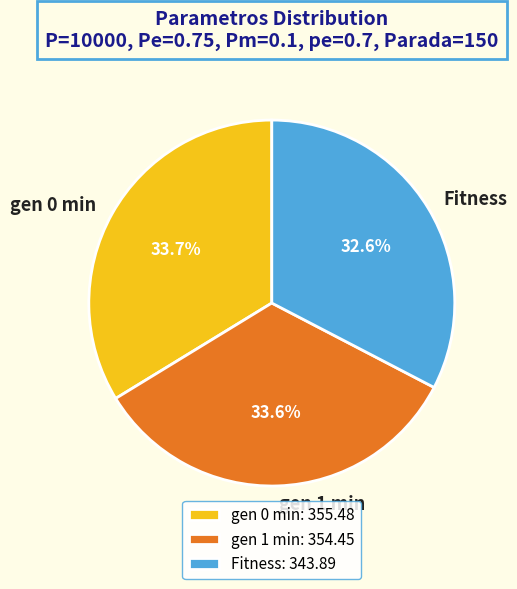

Which slice is the smallest?

Fitness